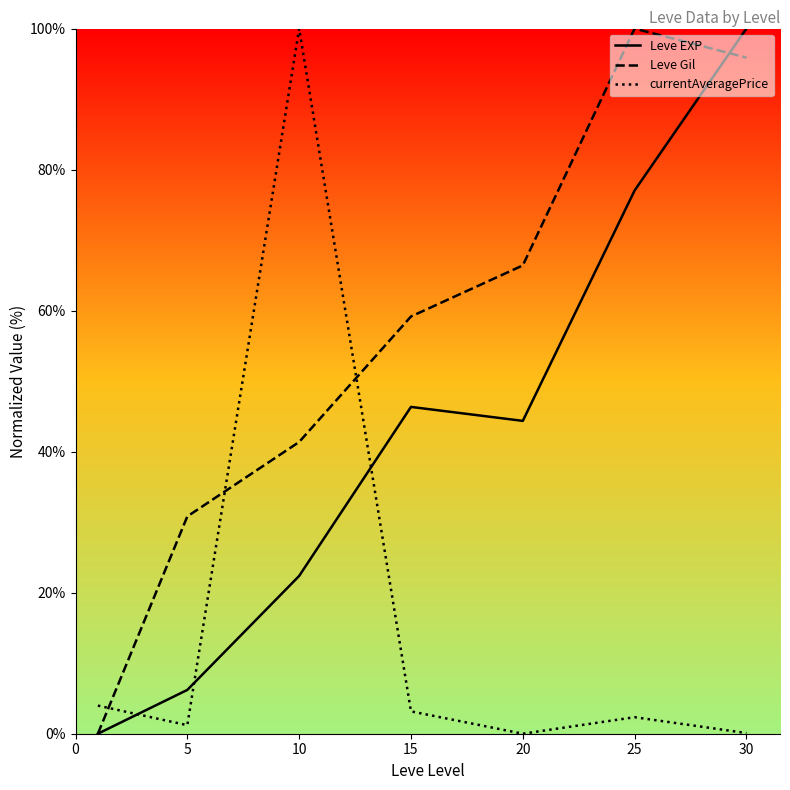

What is the maximum value shown in the chart?

100.0